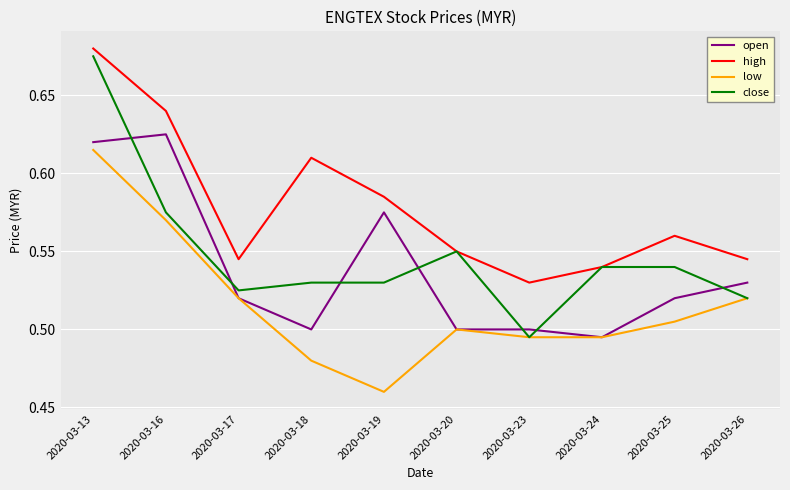

Which series changed the most between 2020-03-16 and 2020-03-18?

open